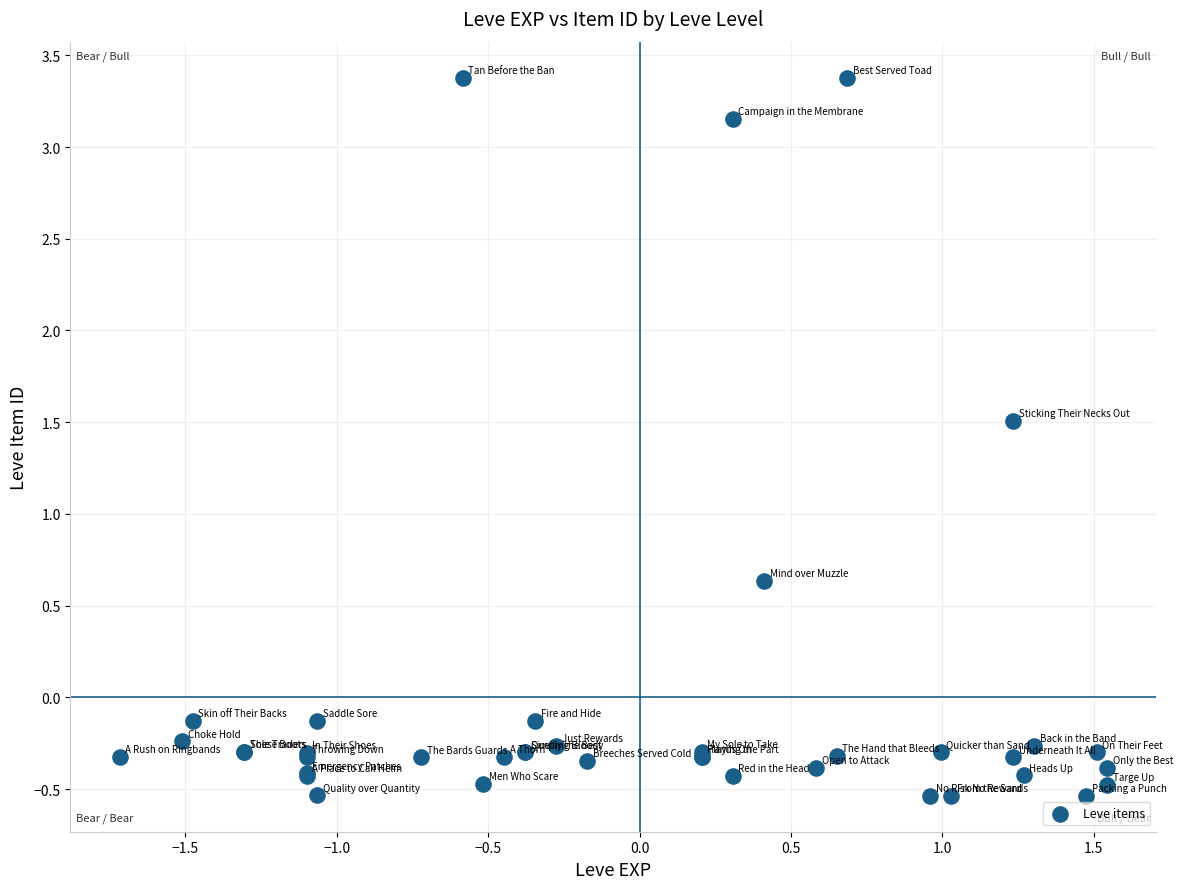

What Y value in the scatter plot is closest to 1?

0.6